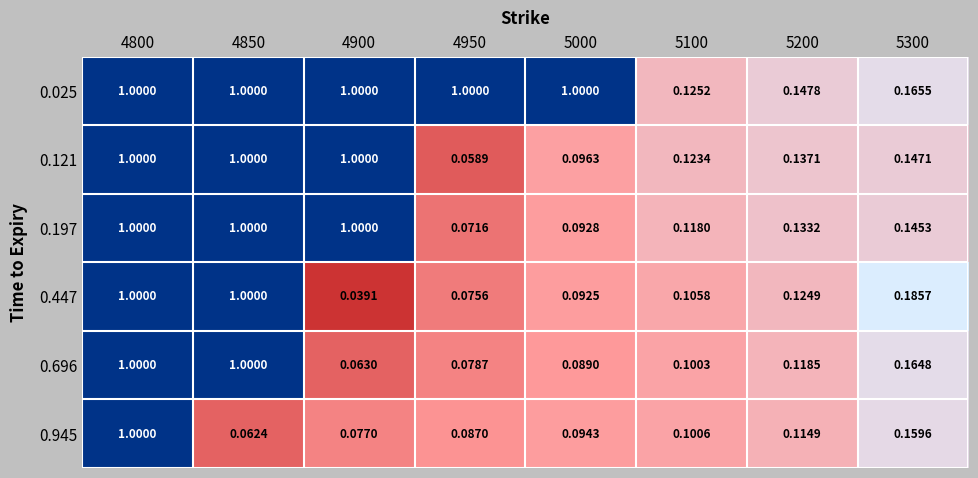

Is the value of 0.121 at 4900 greater than the value of 0.945 at 4950?

Yes